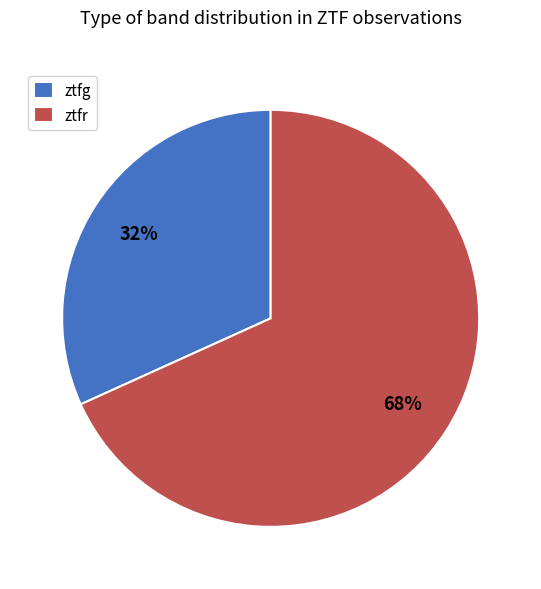

Is ztfr the majority of the pie?

Yes